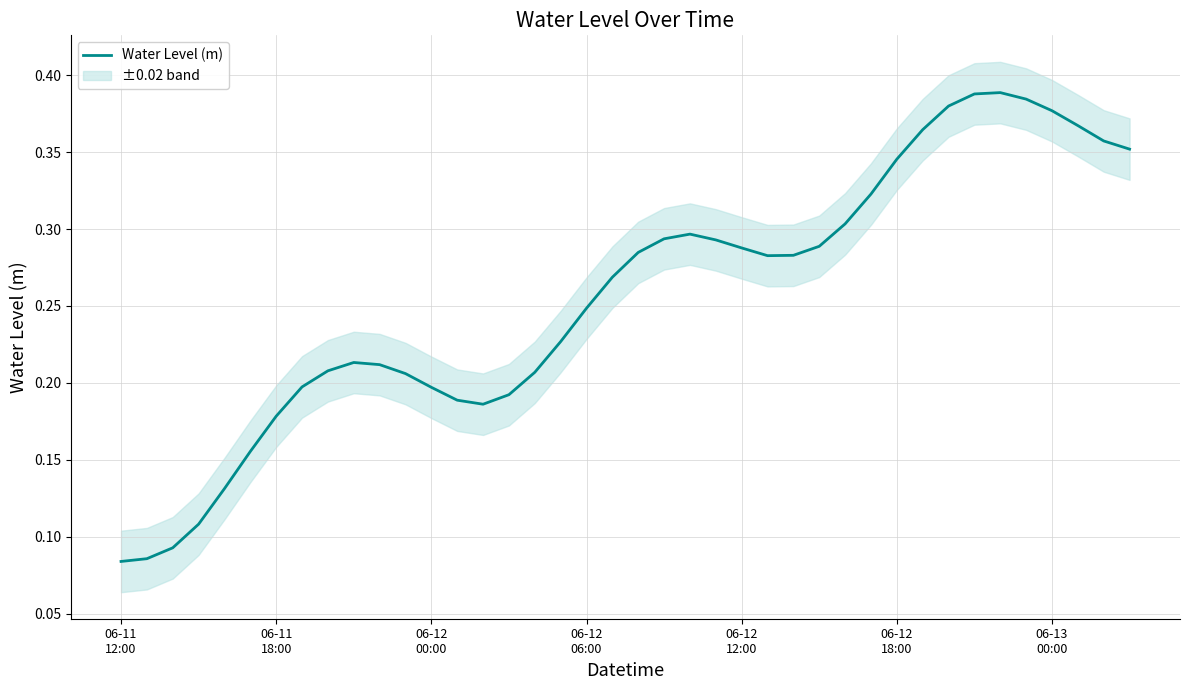

Is it true that the value at 32 is 0.6?

False